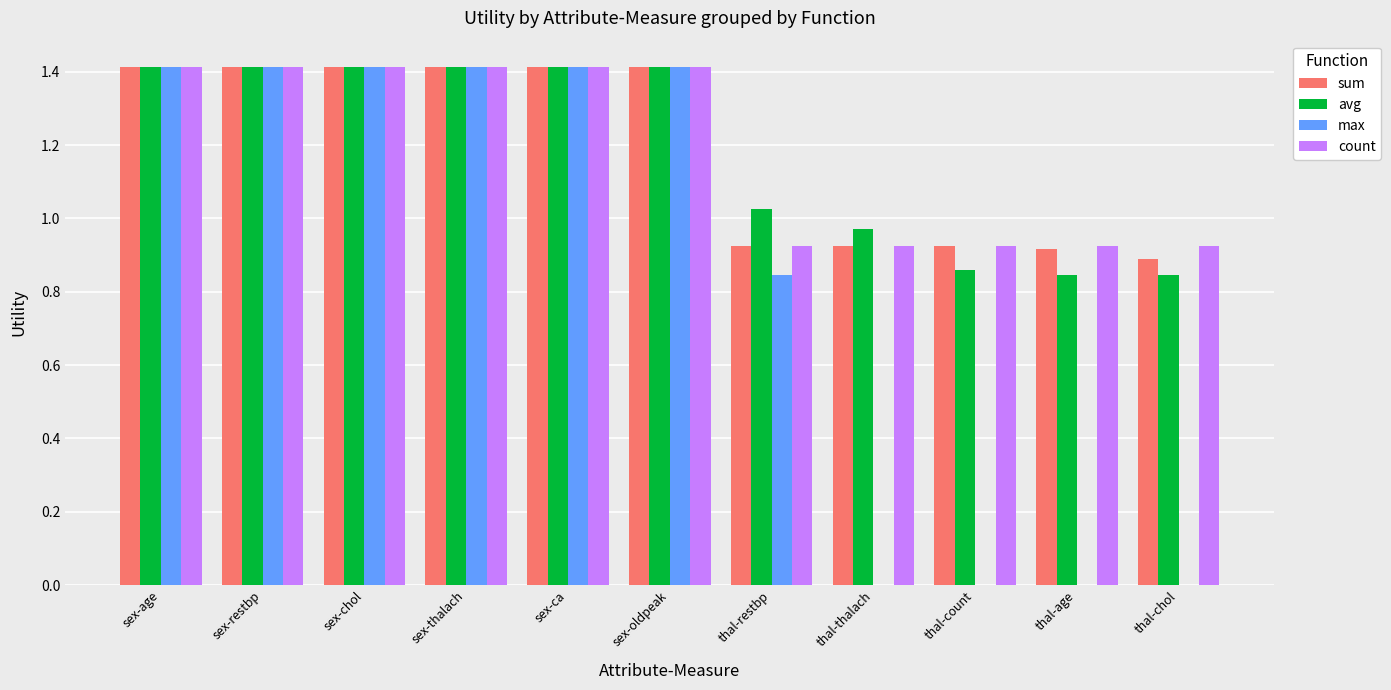

Count the max values in the range 0 to 1.

5